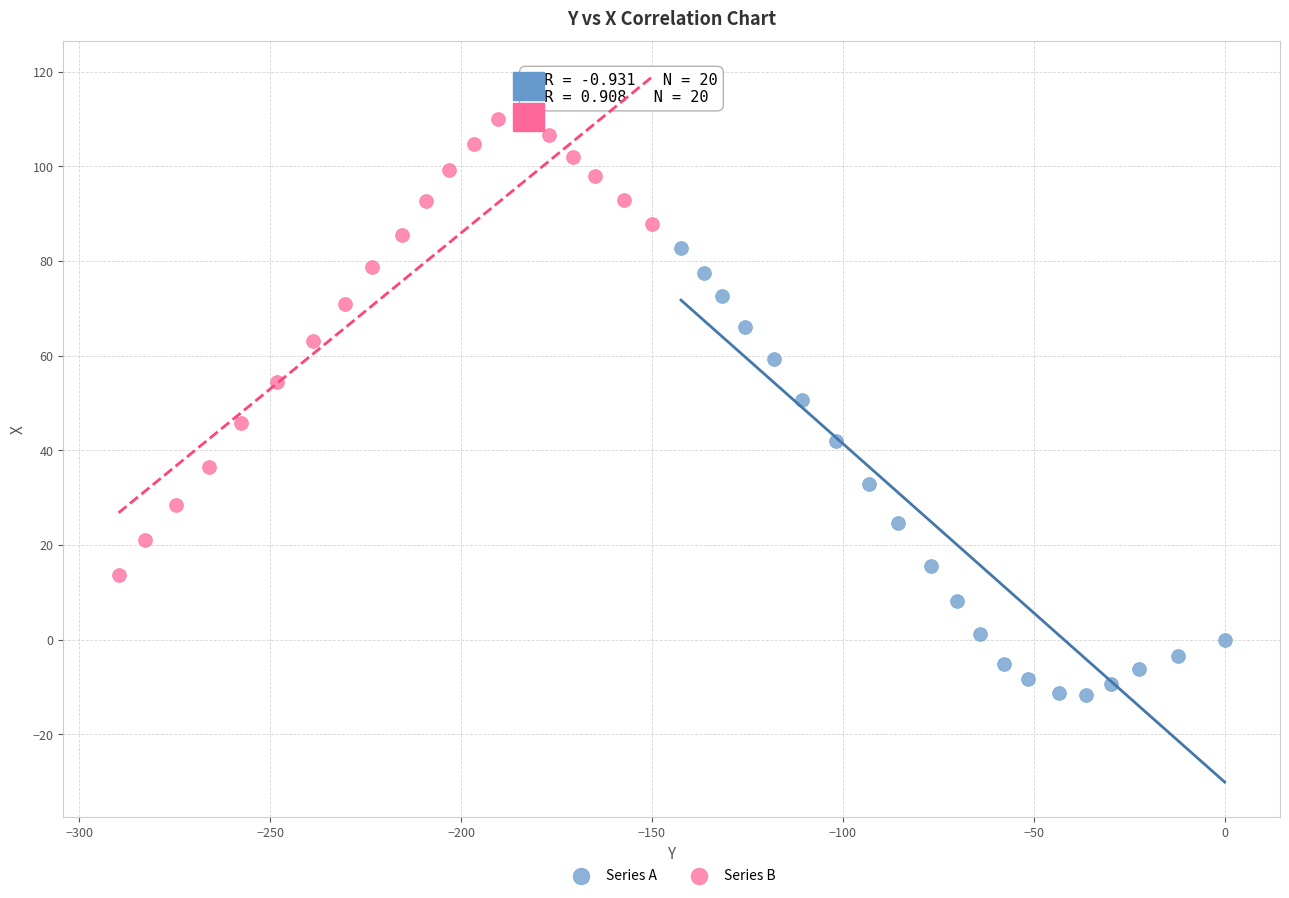

Which series reaches the maximum Y coordinate?

Series B